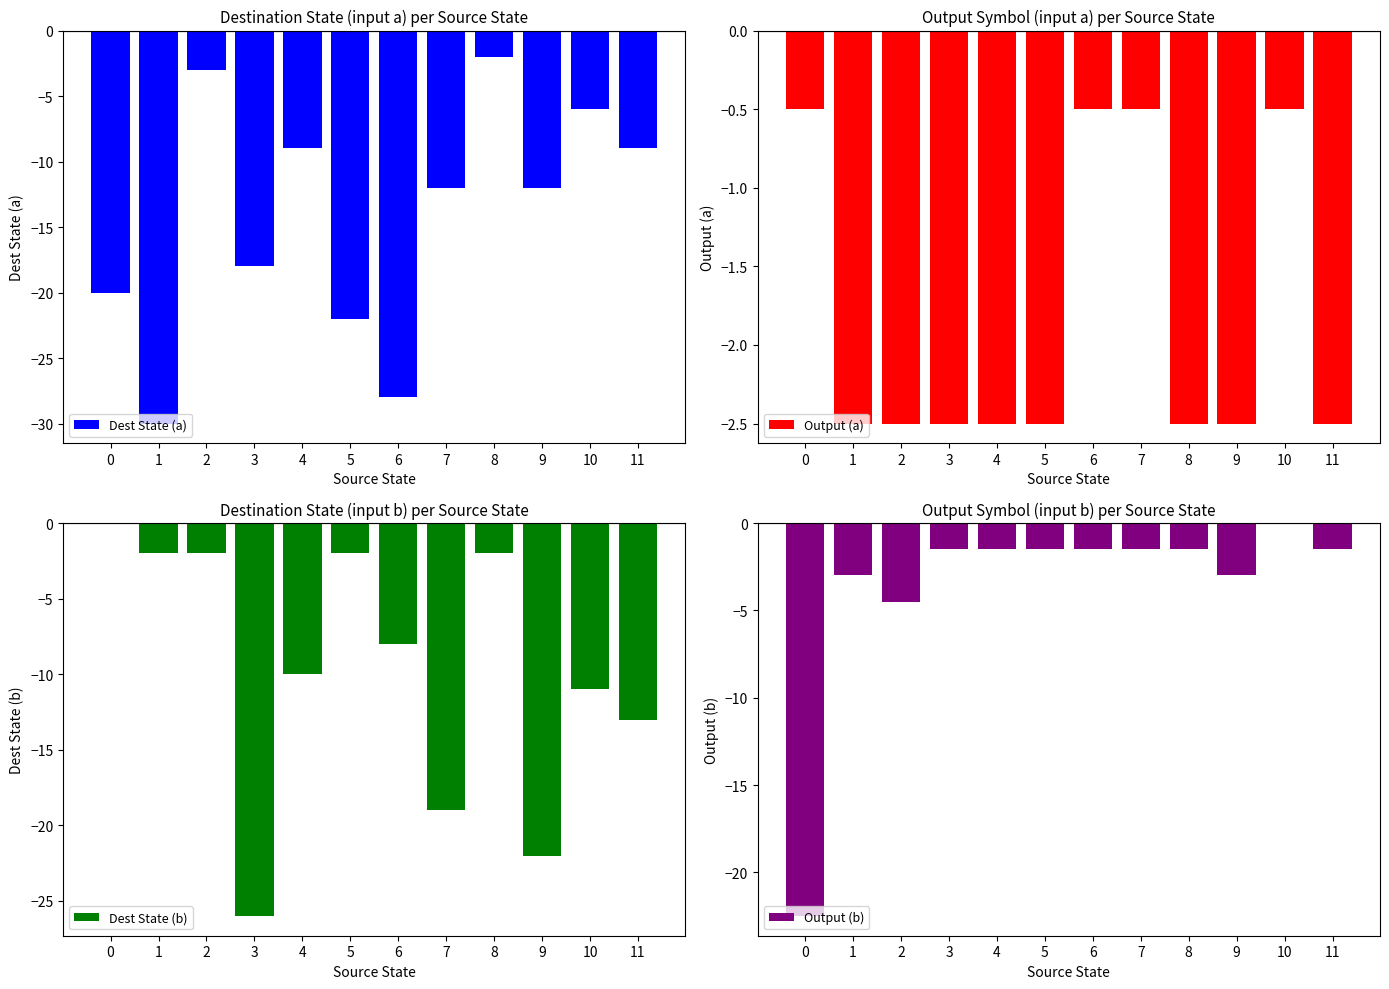

Rank the categories by Dest State (b) value from highest to lowest.

0, 1, 2, 5, 8, 6, 4, 10, 11, 7, 9, 3